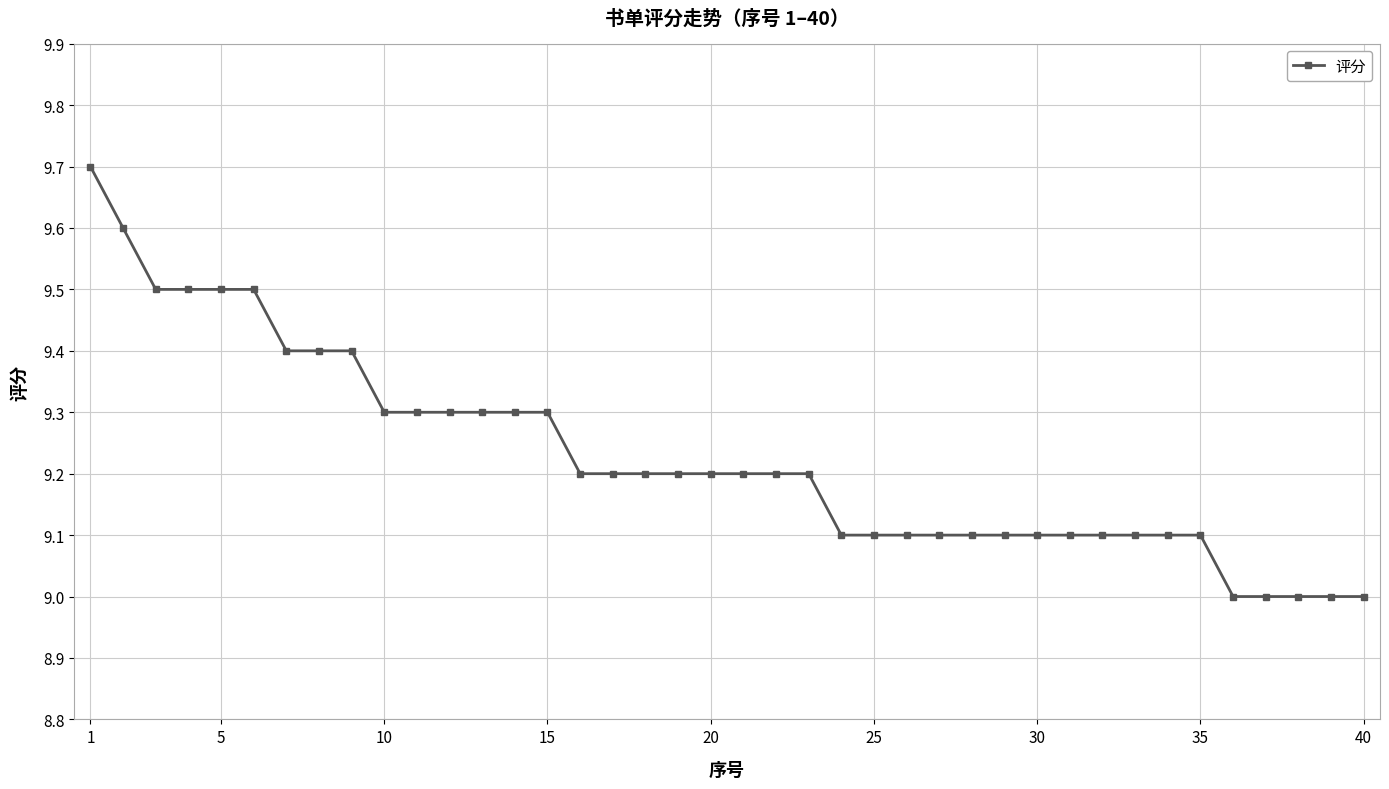

Reading right to left, list all the values displayed in this chart.

9.0	9.0	9.0	9.0	9.0	9.1	9.1	9.1	9.1	9.1	9.1	9.1	9.1	9.1	9.1	9.1	9.1	9.2	9.2	9.2	9.2	9.2	9.2	9.2	9.2	9.3	9.3	9.3	9.3	9.3	9.3	9.4	9.4	9.4	9.5	9.5	9.5	9.5	9.6	9.7